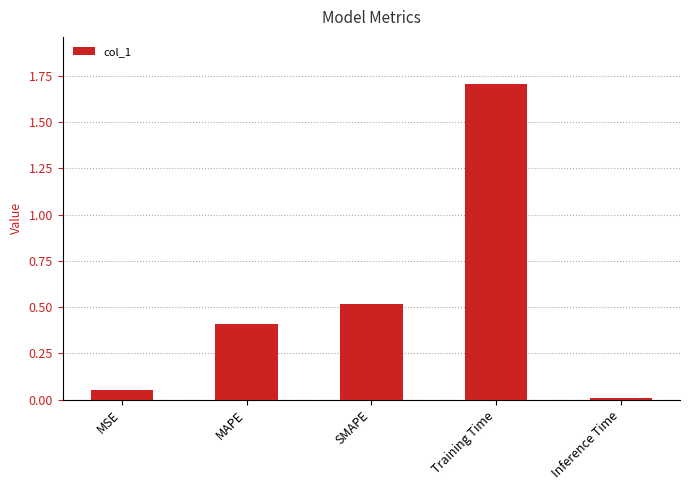

What is the difference between the maximum and minimum values?

1.7